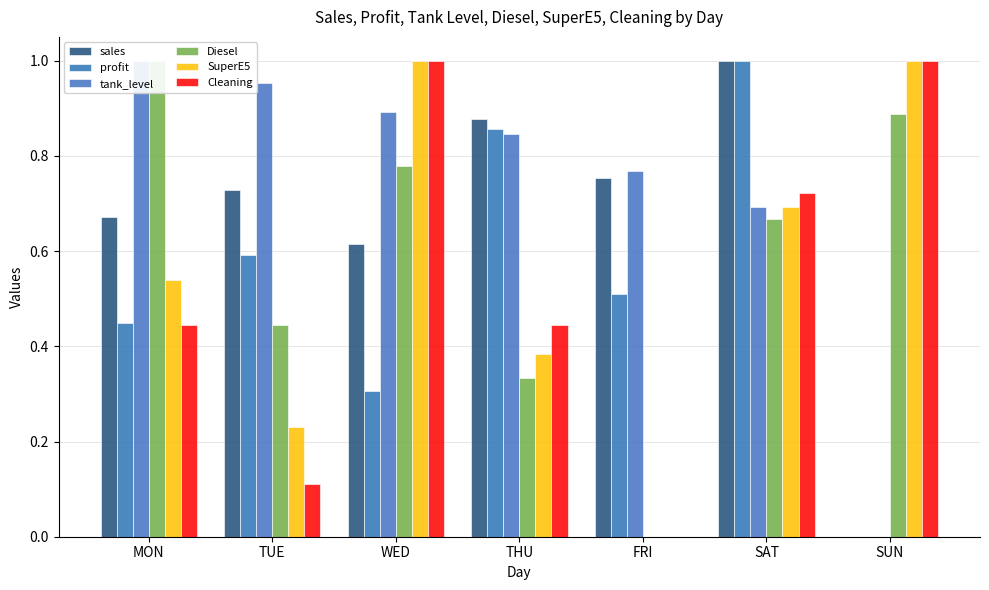

Which series has the largest range (max minus min)?

sales